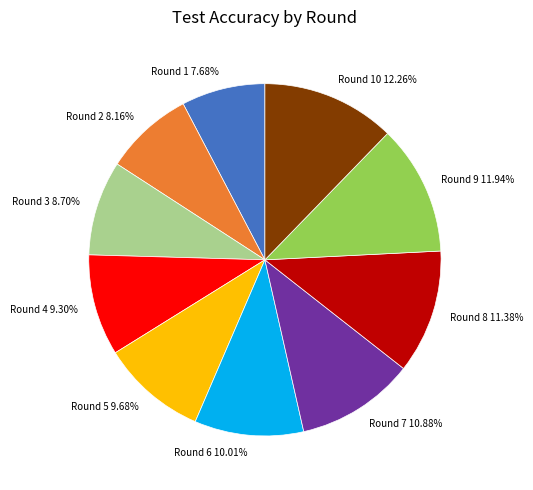

To the nearest percent, what portion does Round 8 represent?

11%